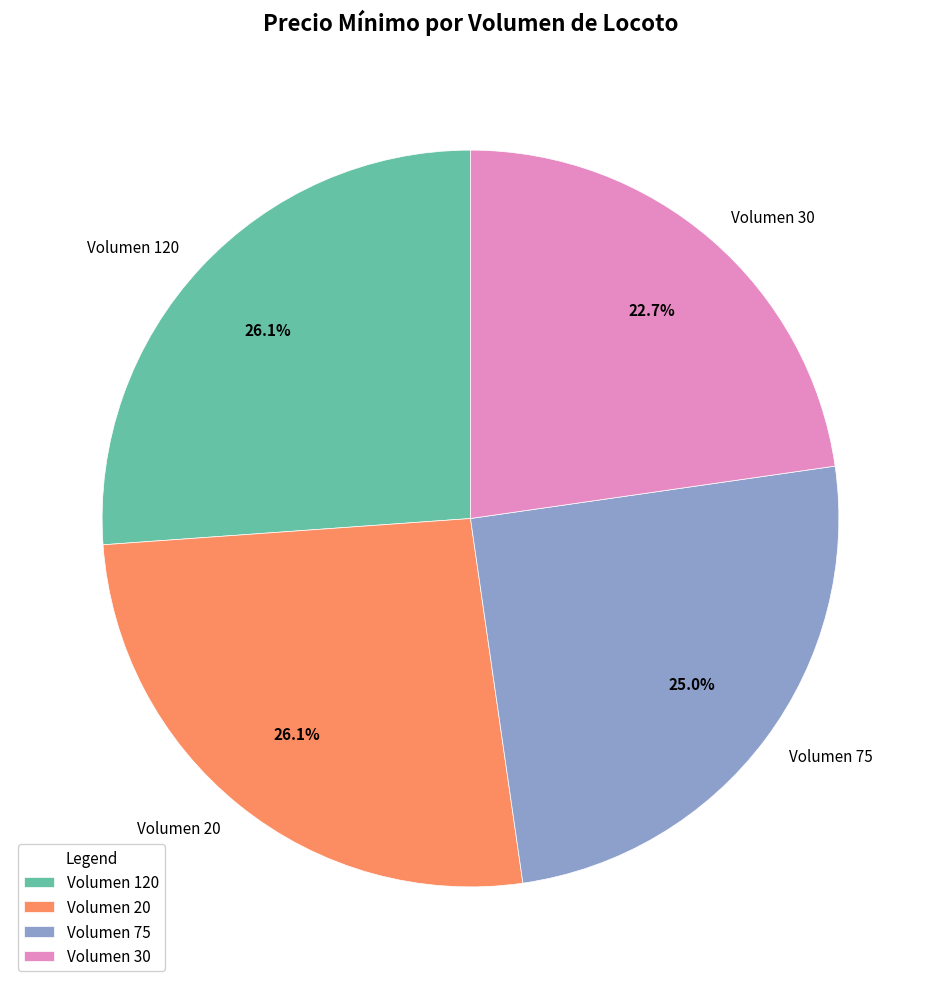

Is there any slice that represents more than half of the pie?

No